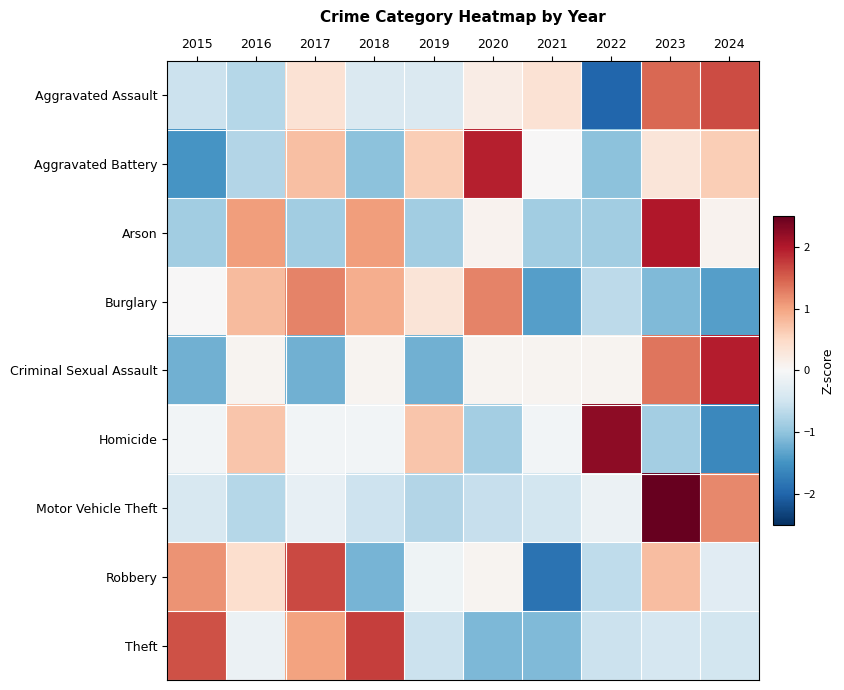

Is the value of Theft at 2018 greater than the value of Arson at 2020?

Yes